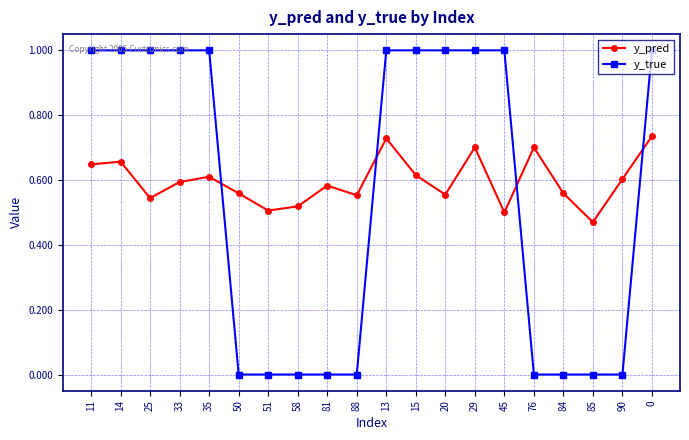

What is the difference between the maximum and minimum values in the y_pred series?

0.3